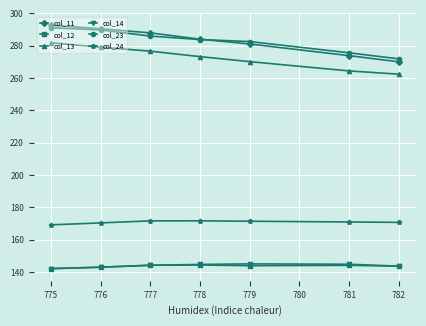

Rank the categories by col_13 value from lowest to highest.

782, 781, 779, 778, 777, 776, 775